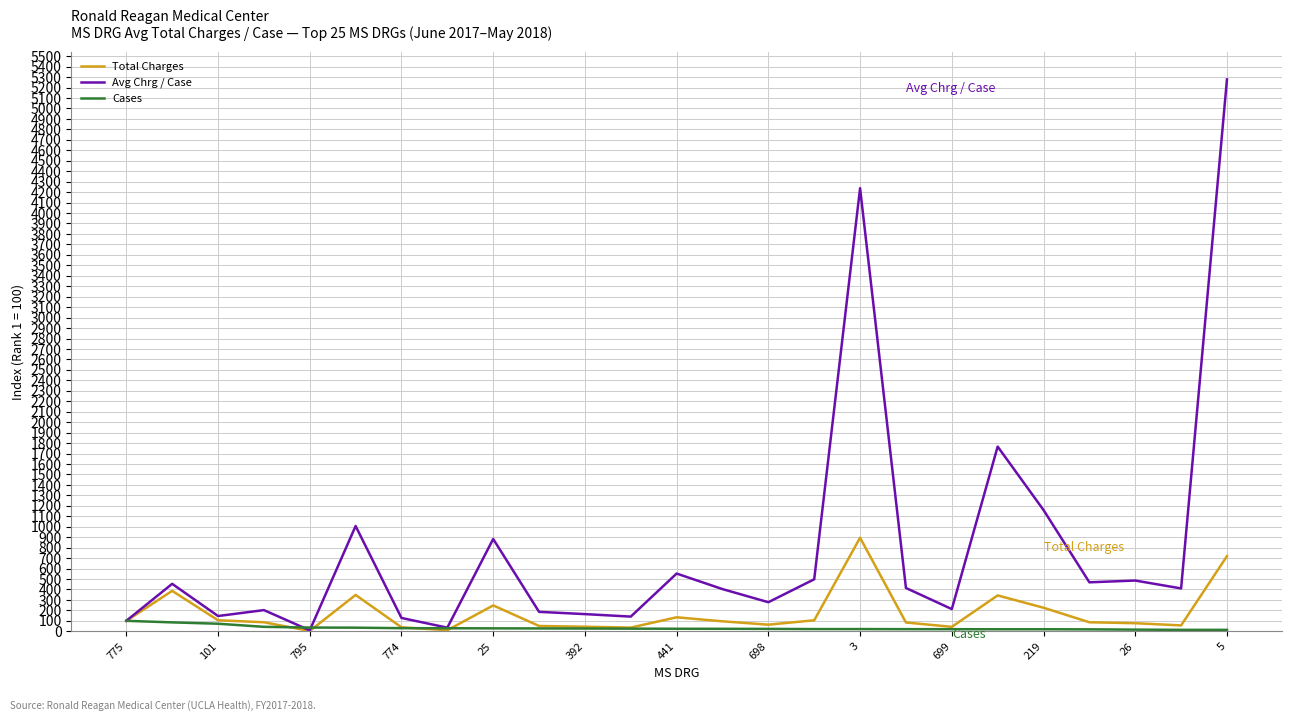

Which series has the widest spread of values?

Avg Chrg / Case